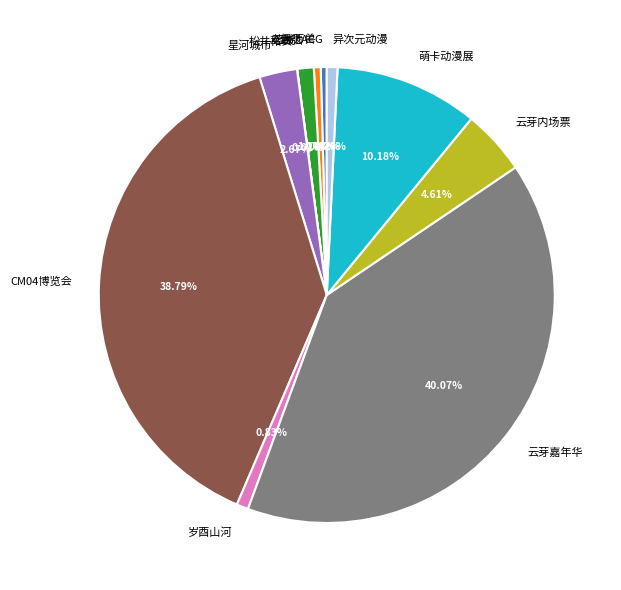

Do CM04博览会 and 花绒万兽 together represent more than half of the pie?

No